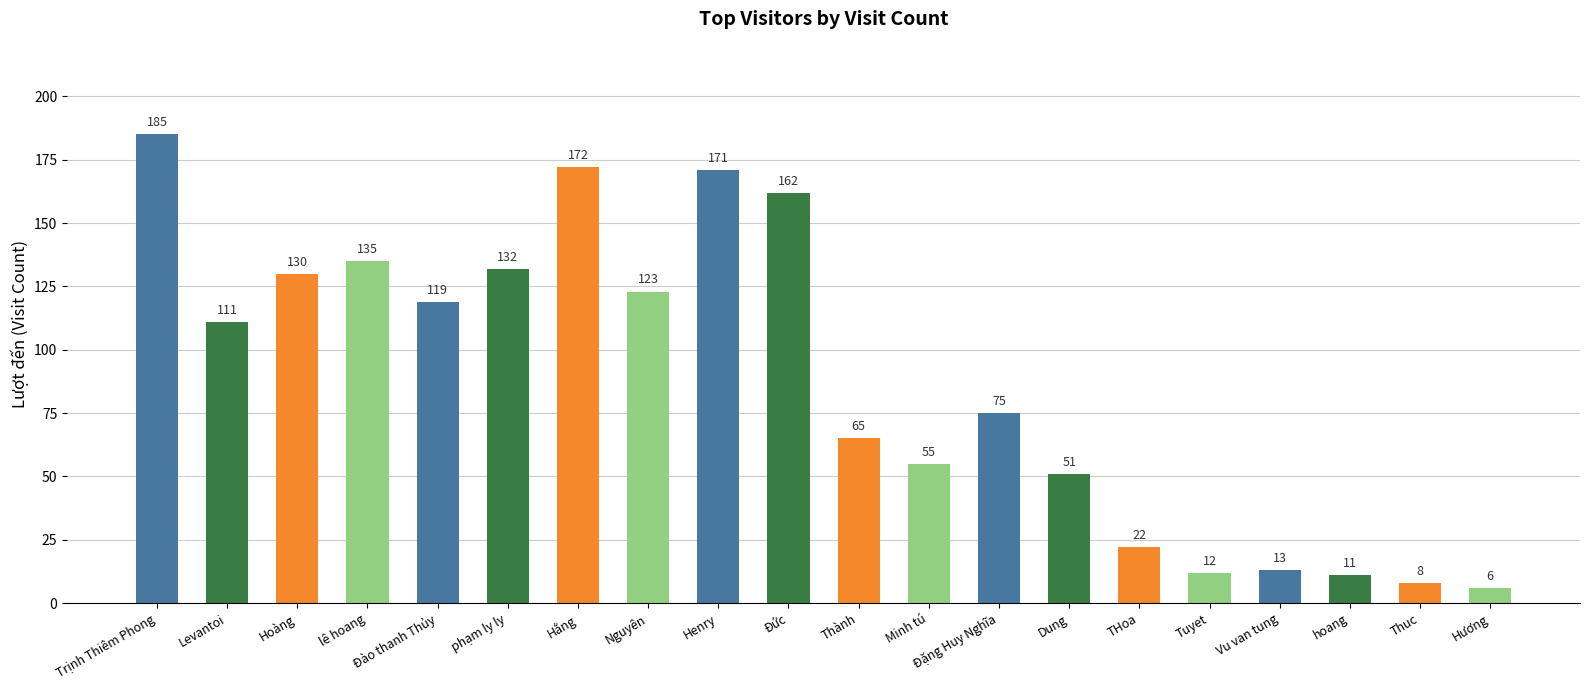

What is the greatest value displayed?

185